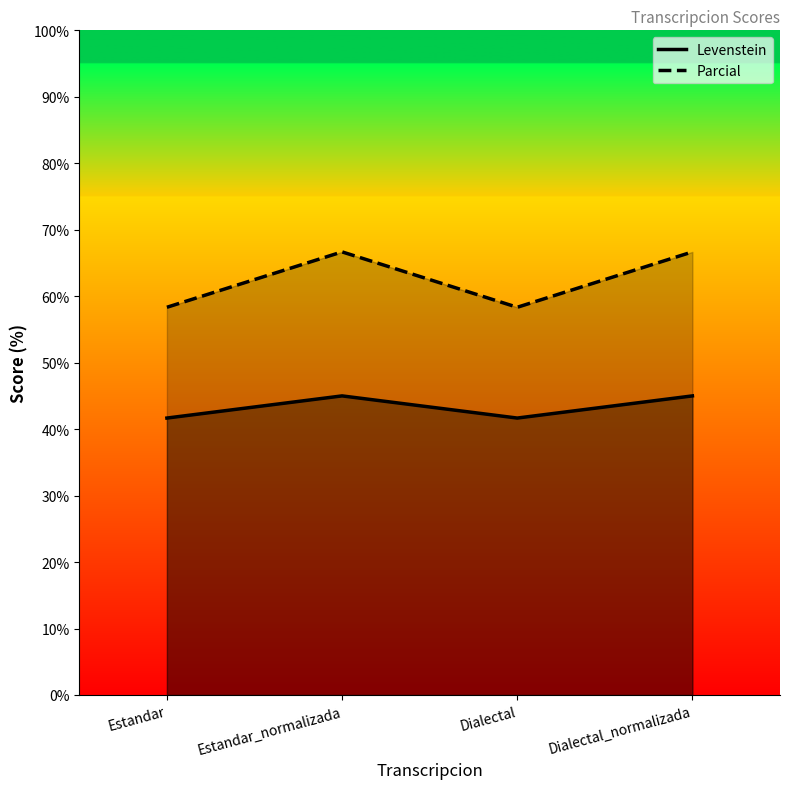

List the labels in order of Levenstein value, smallest first.

Estandar, Dialectal, Estandar_normalizada, Dialectal_normalizada